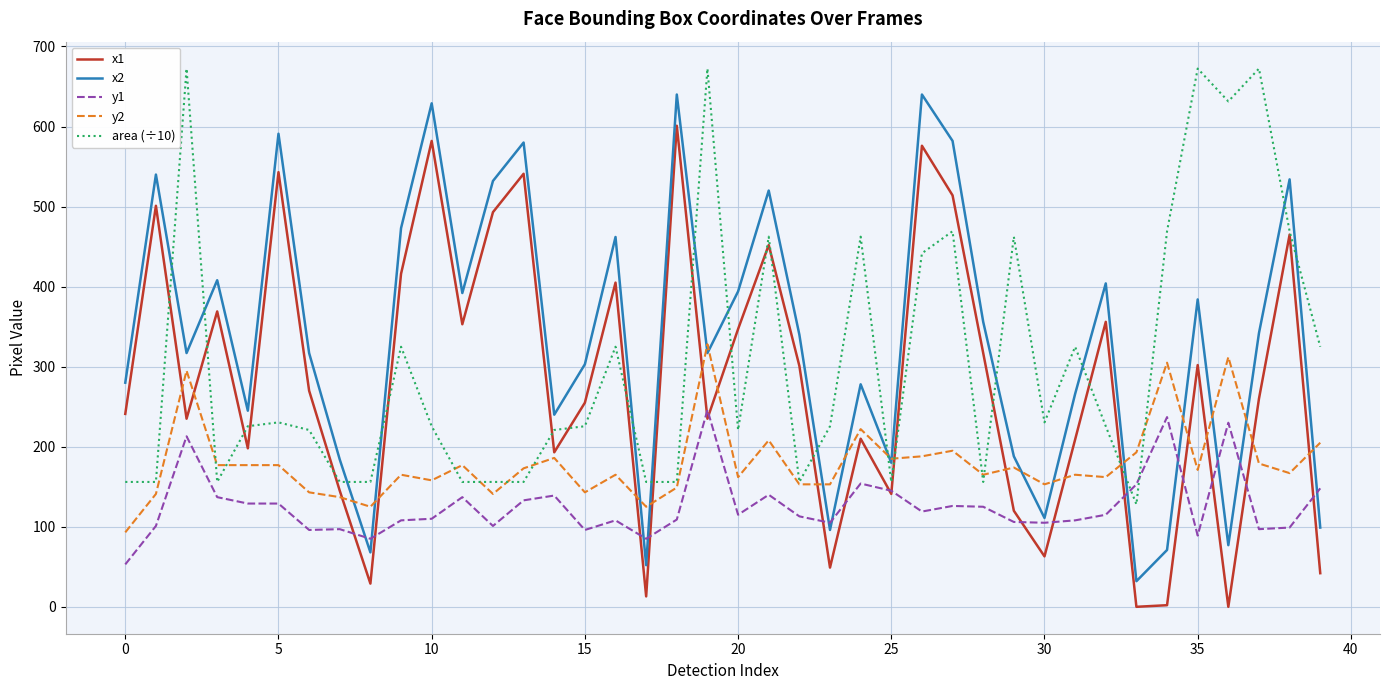

Which series ends up on top after the final intersection of y1 and area (÷10)?

area (÷10)